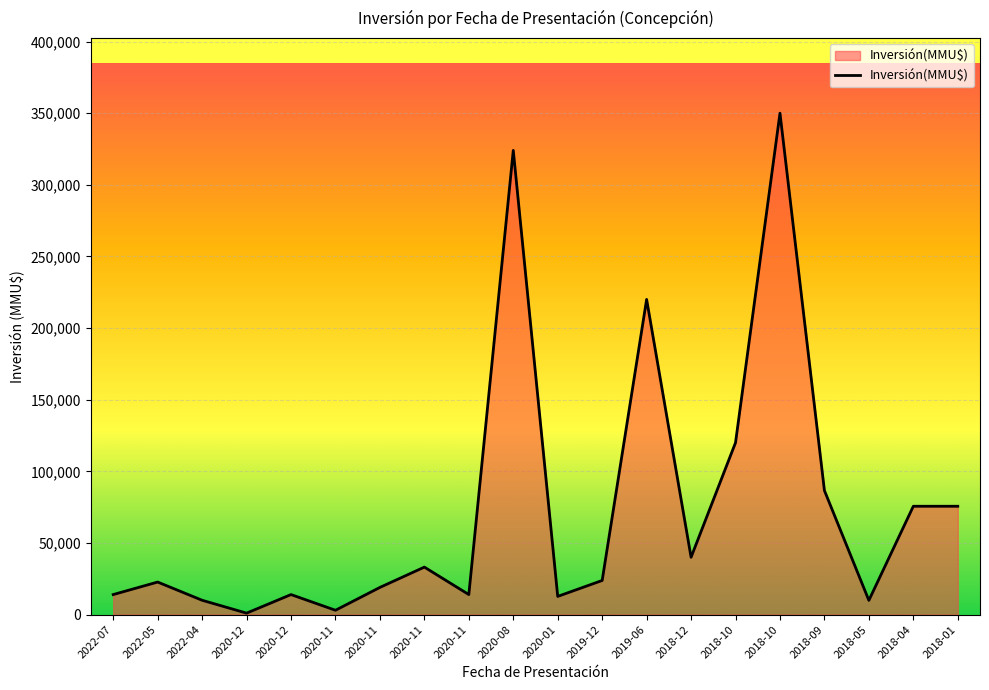

How many lines are shown in the chart?

1